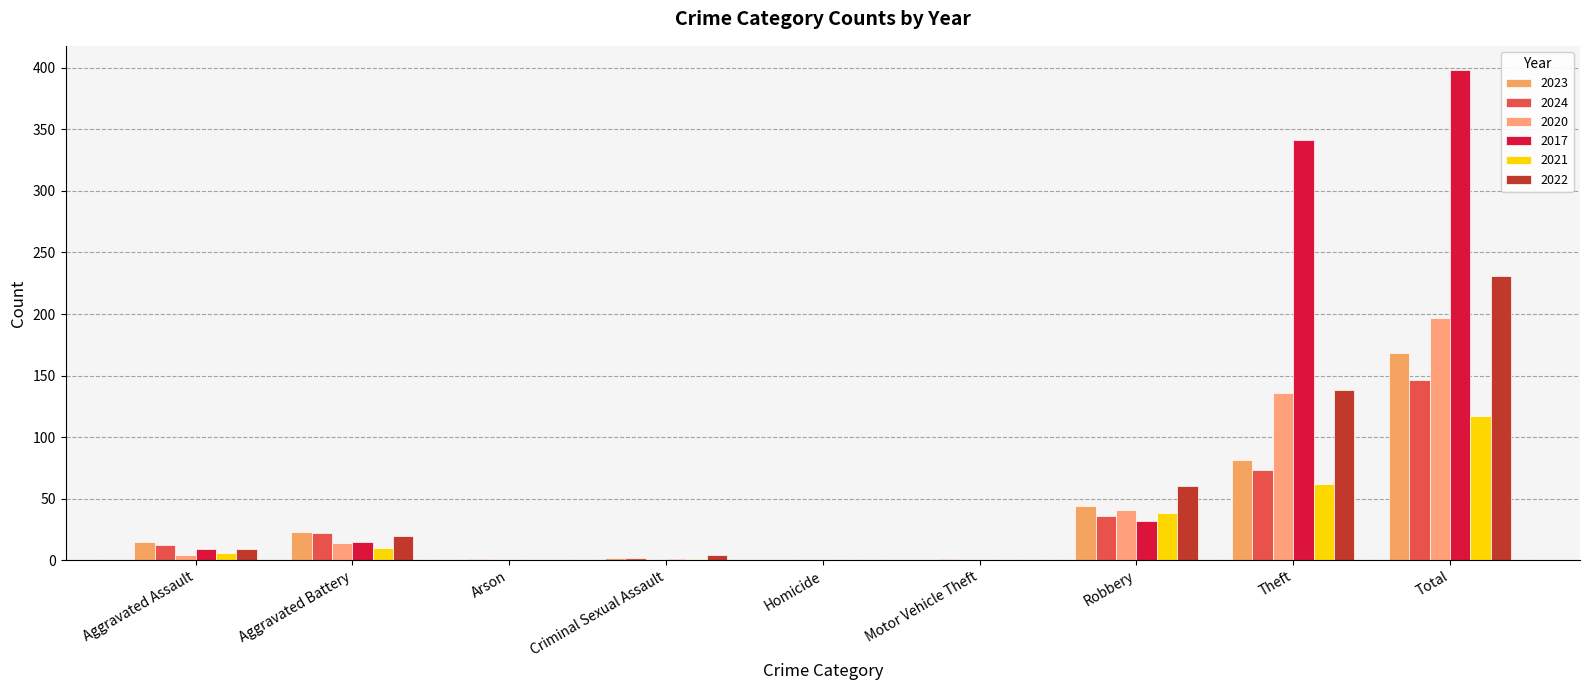

Count the number of categories in the chart.

9